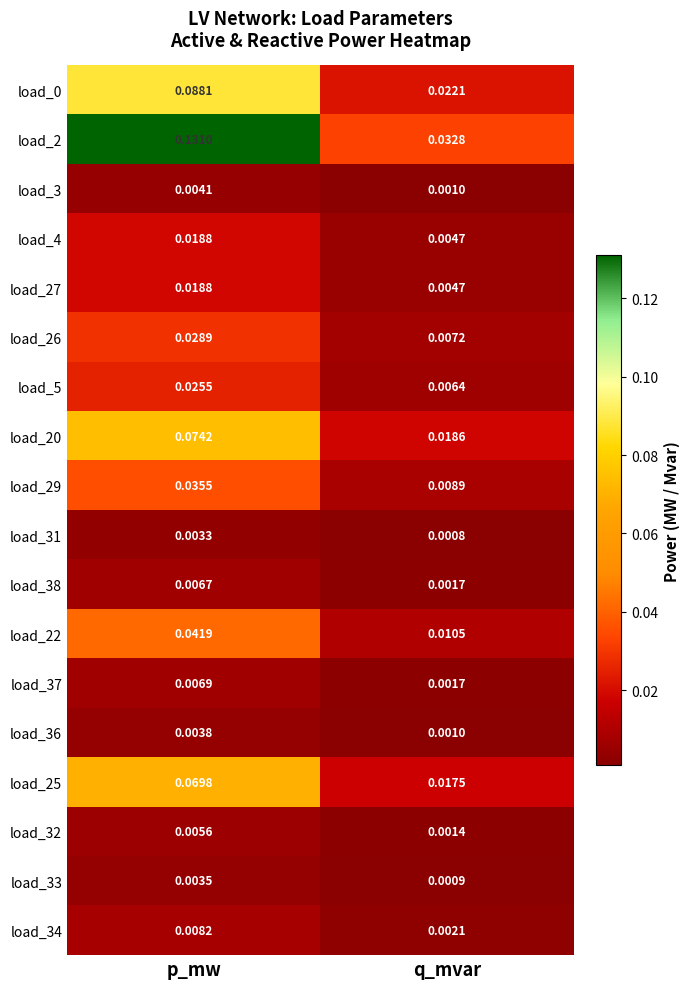

At which category does the chart reach its minimum across all series?

q_mvar